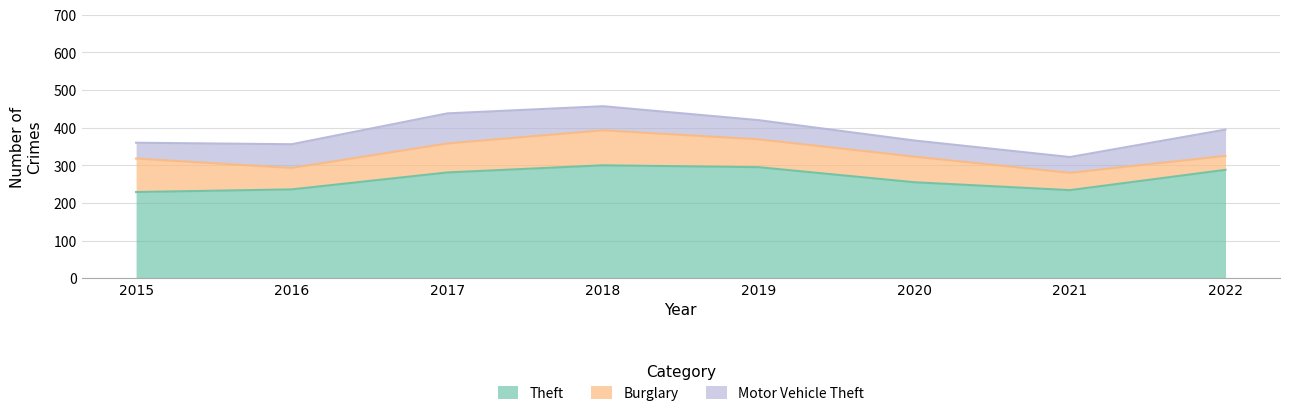

What is the total value across all series at 2017?

438